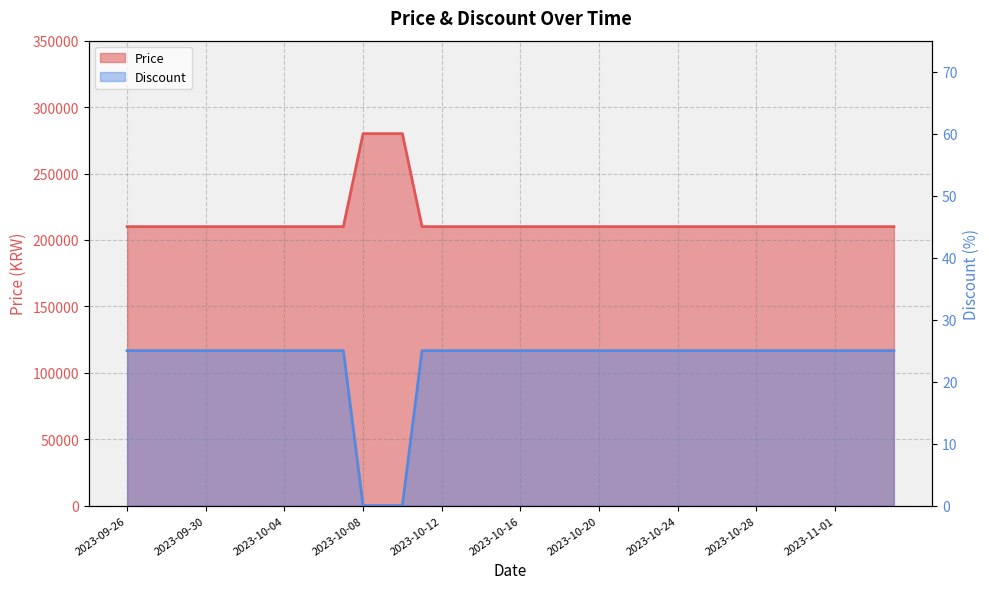

At which category does the chart reach its minimum across all series?

2023-10-08